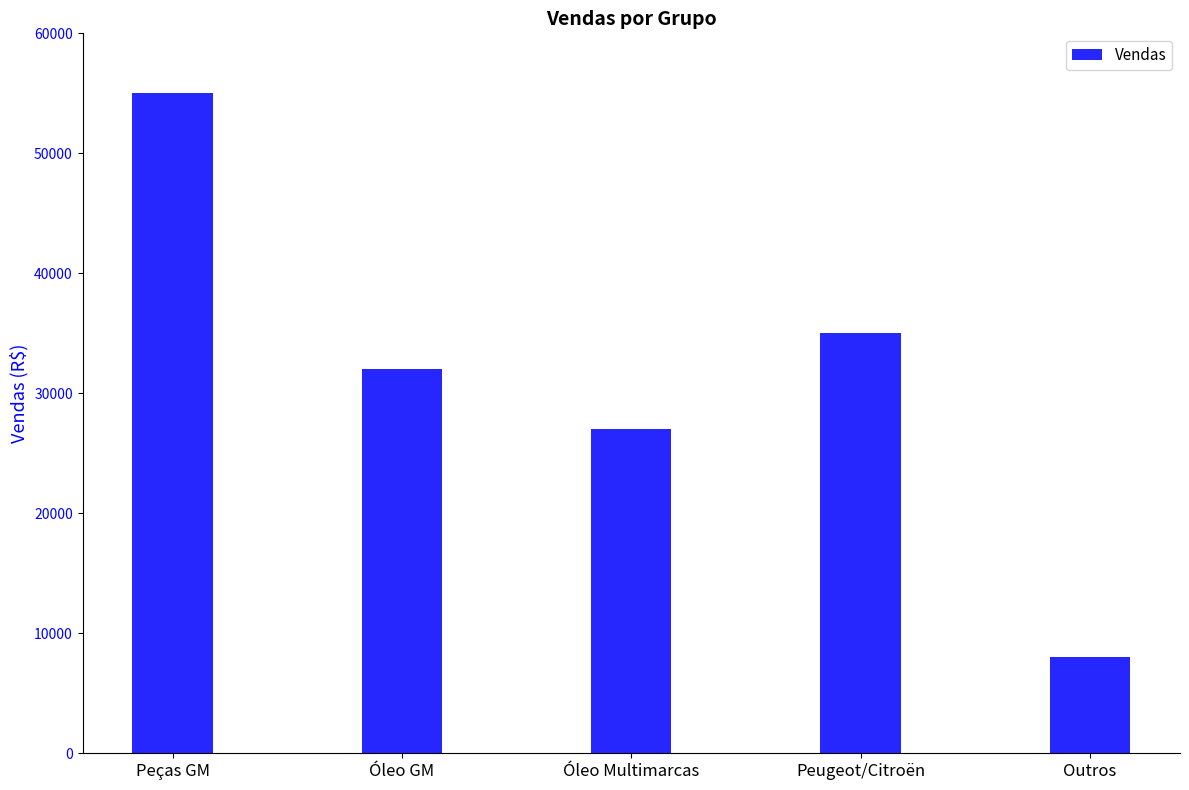

True or false: the data shows 2560 at Outros.

False